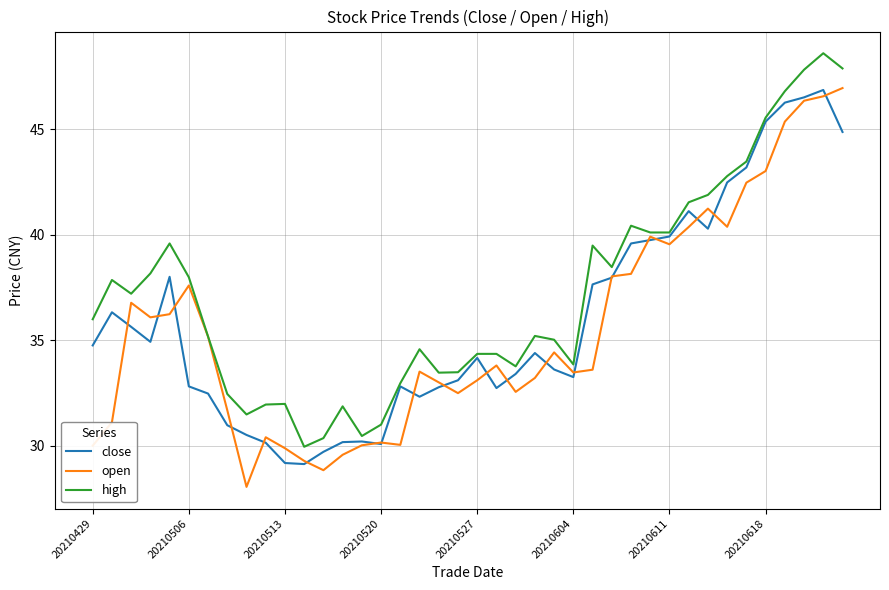

What is the minimum value shown in the chart?

28.1